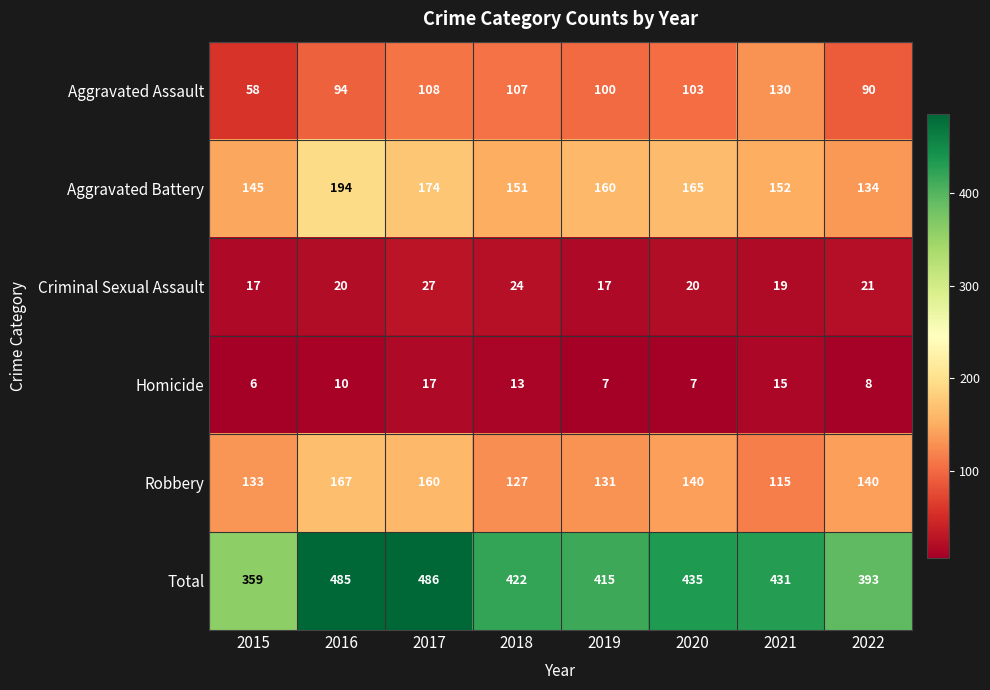

At which label is Aggravated Assault closest to 94?

2016